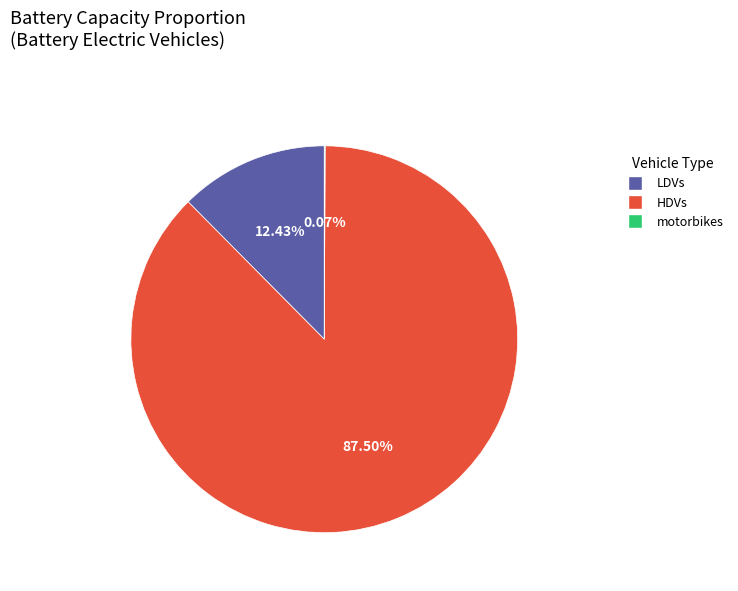

Which has a higher value, LDVs or HDVs?

HDVs